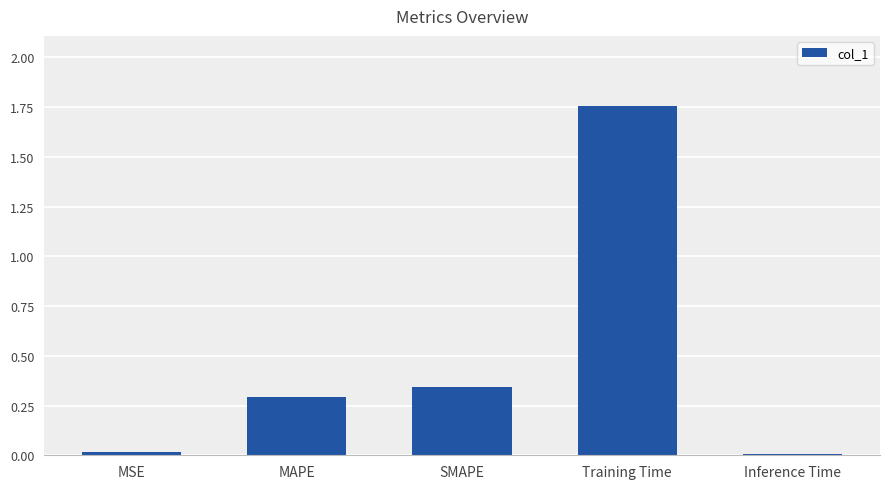

What is the change in value from MAPE to Training Time?

+1.5